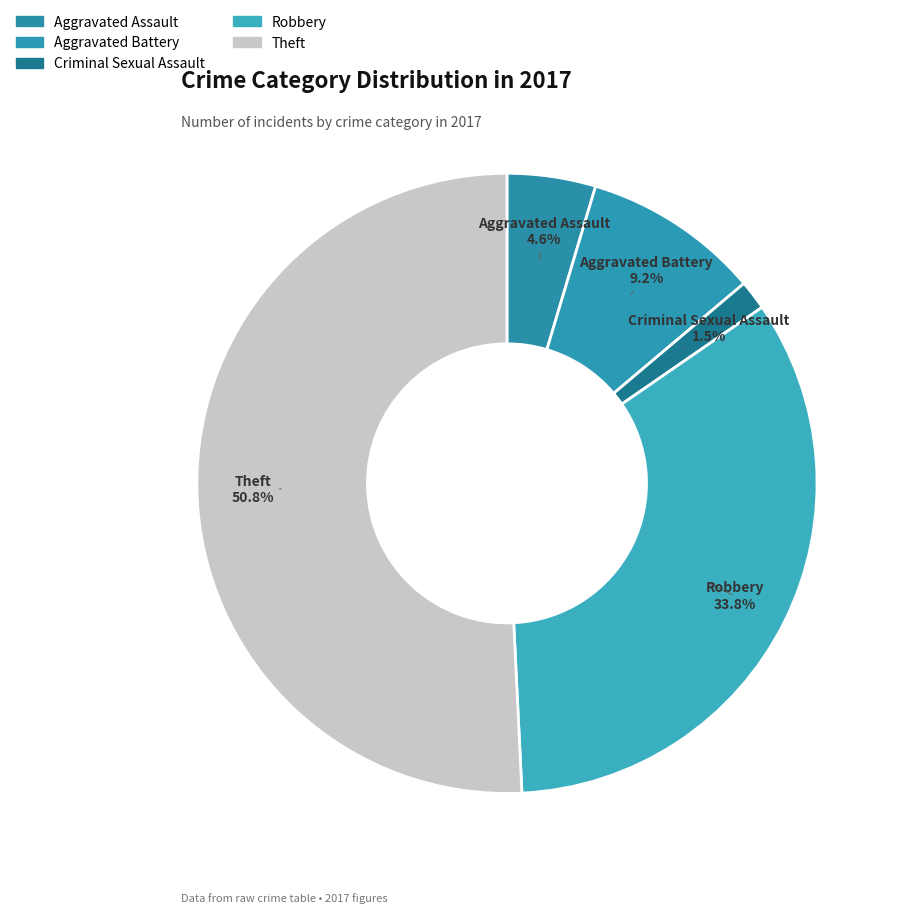

Which slice represents more than half of the pie?

Theft